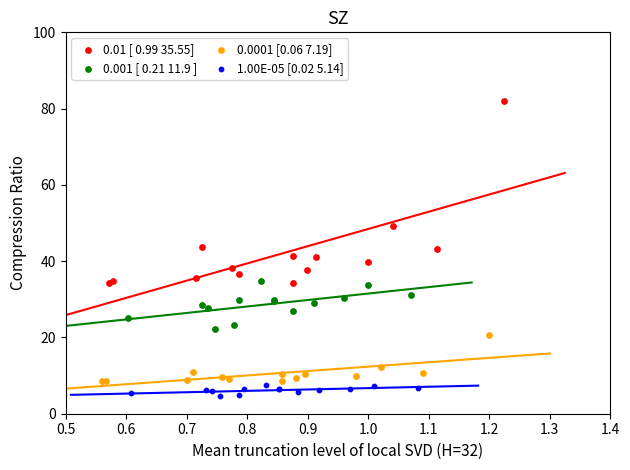

Which series contains the lowest Y value?

1.00E-05 [0.02 5.14]